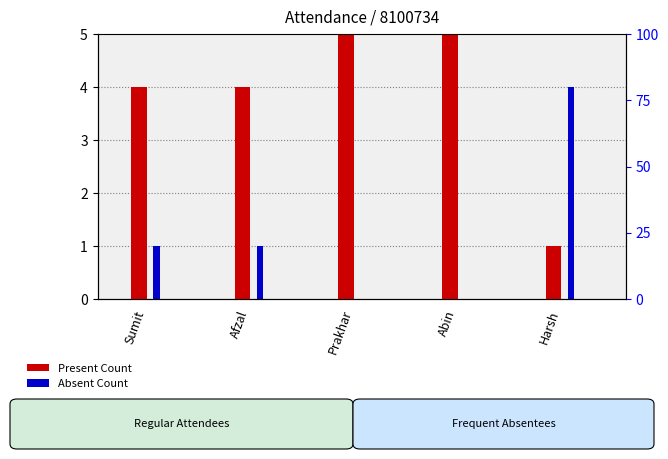

At how many categories does at least one series exceed 1?

5